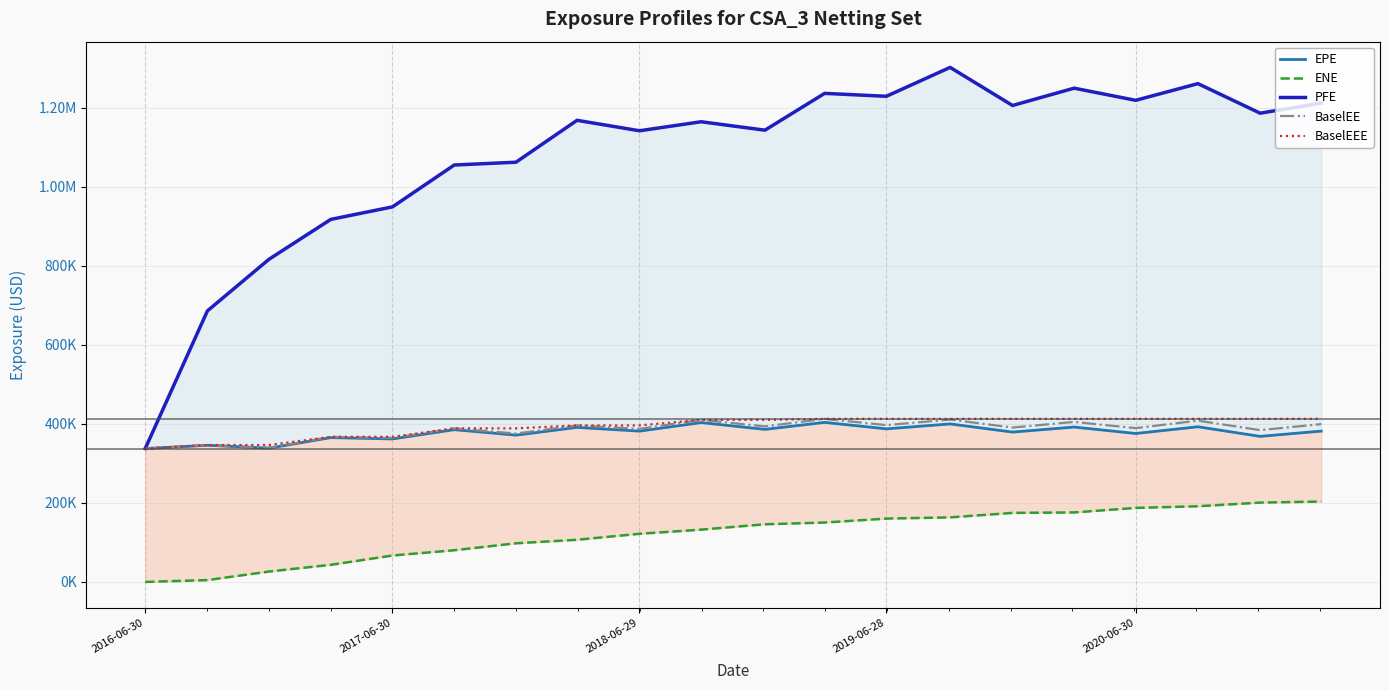

What is the minimum value for BaselEE?

337719.0